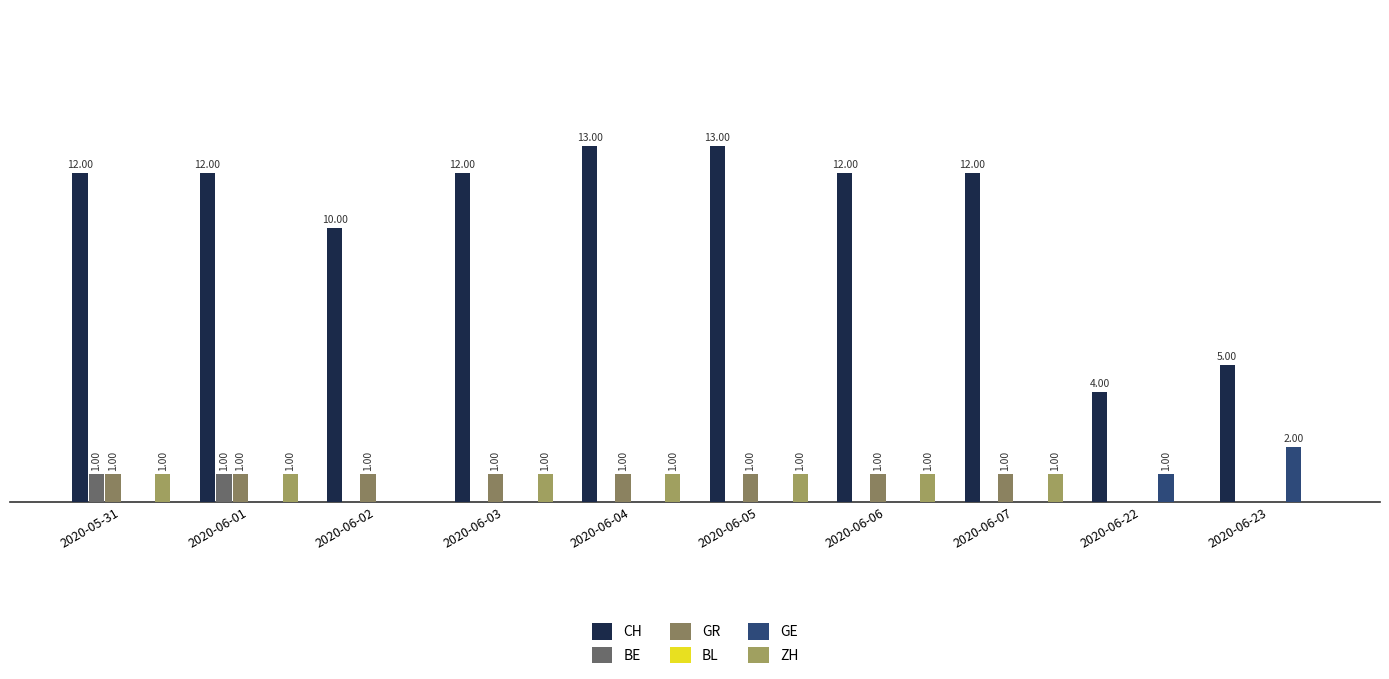

Does the chart contain stacked bars?

No